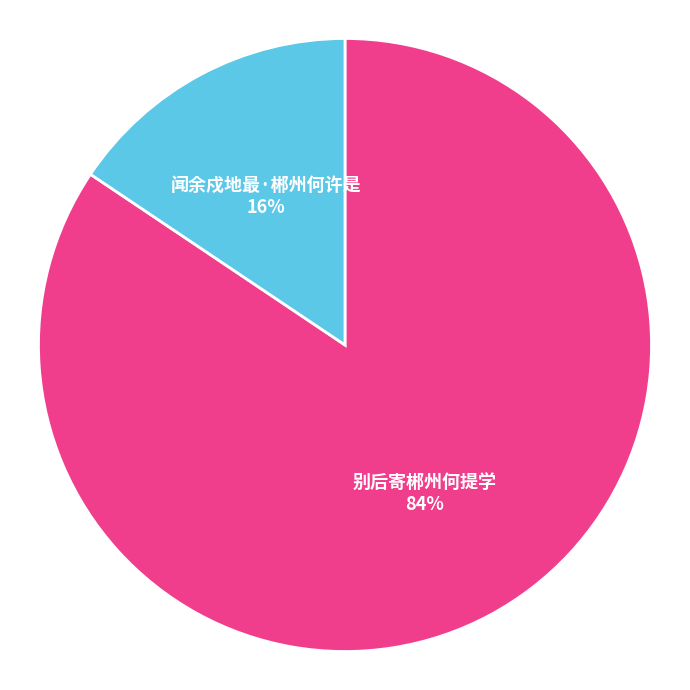

Which slice represents more than half of the pie?

别后寄郴州何提学